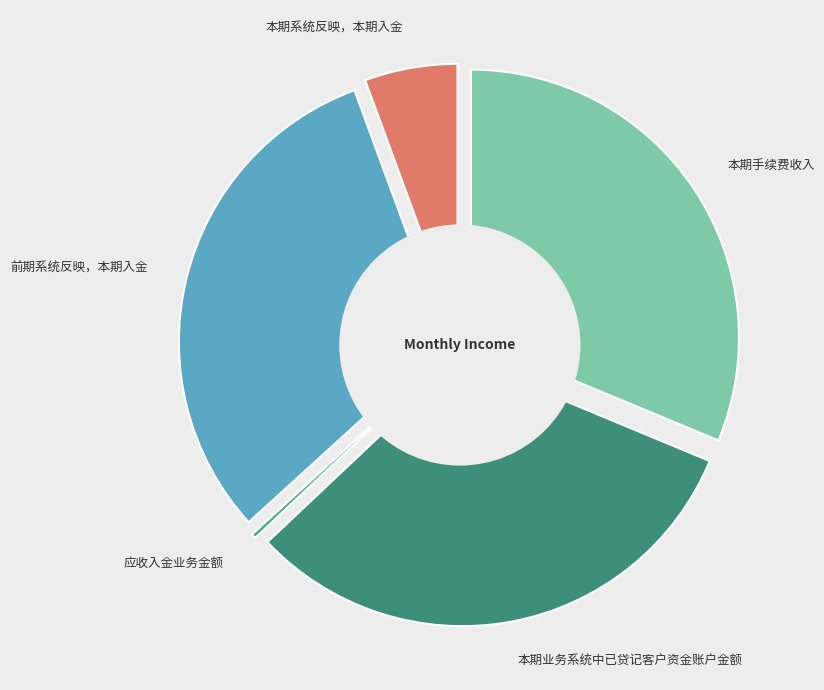

Rank the categories by value from lowest to highest.

应收入金业务金额, 本期系统反映，本期入金, 前期系统反映，本期入金, 本期手续费收入, 本期业务系统中已贷记客户资金账户金额